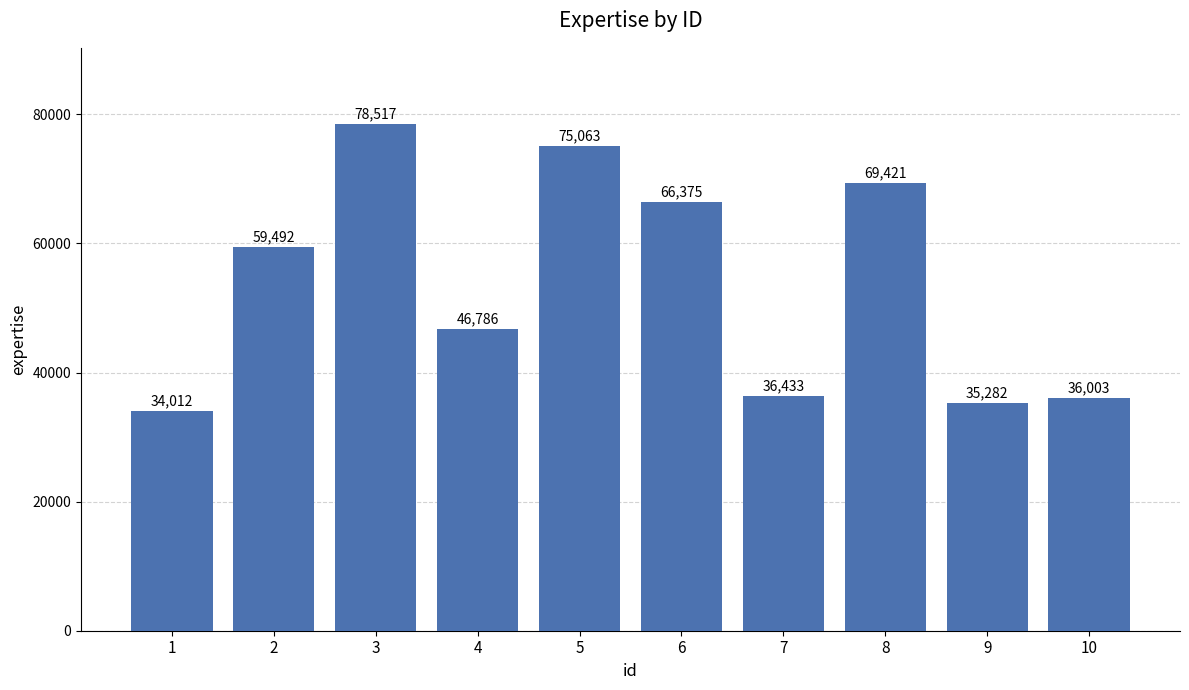

Is it true that the value at 5 is 75063?

True